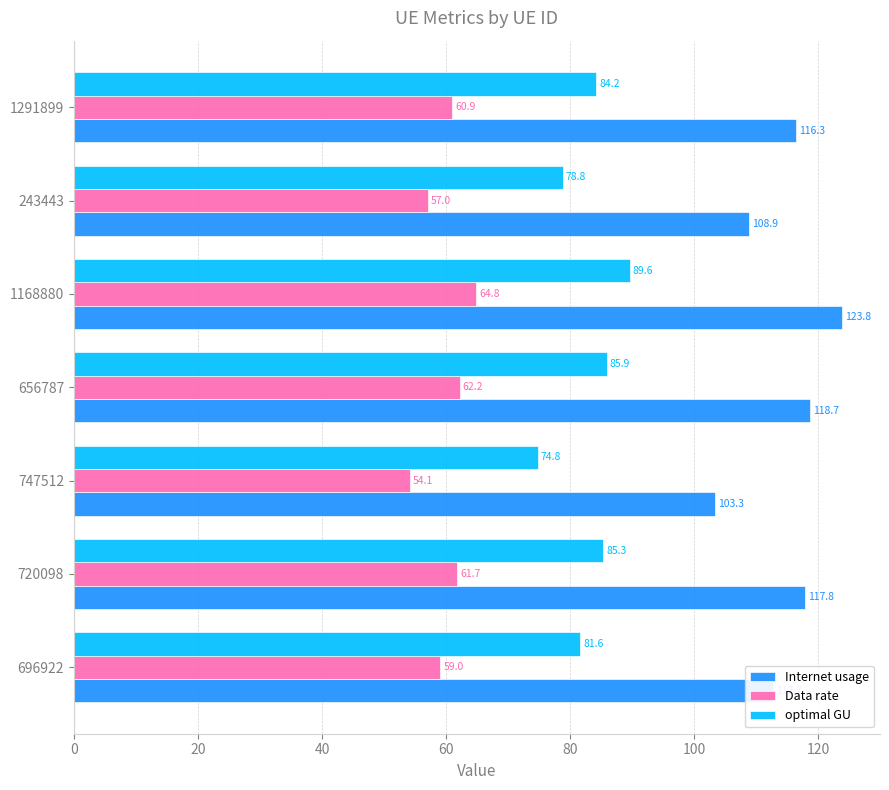

What is the minimum value shown in the chart?

54.1